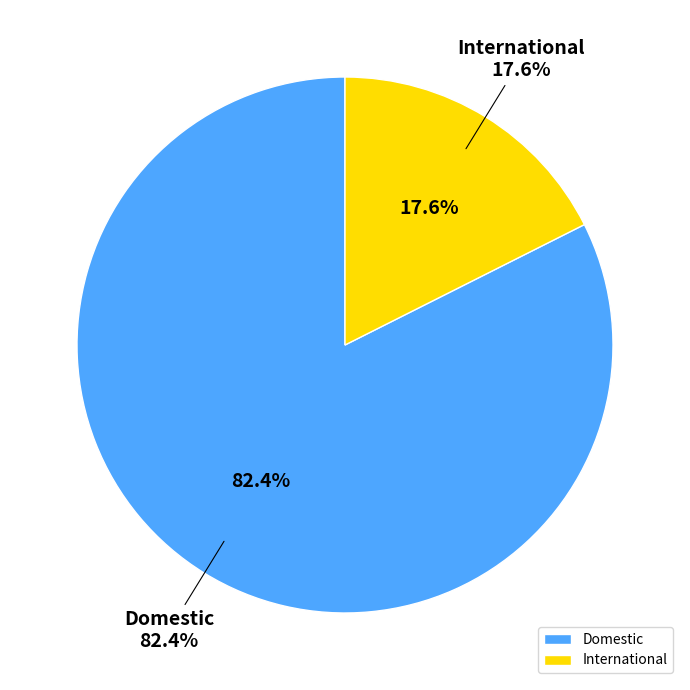

Which category has the biggest portion of the pie?

Domestic